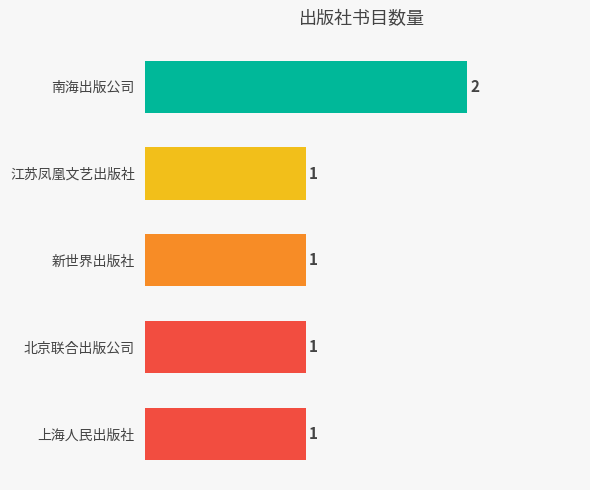

Reading bottom to top, transcribe all the data shown in this chart.

上海人民出版社=1	北京联合出版公司=1	新世界出版社=1	江苏凤凰文艺出版社=1	南海出版公司=2